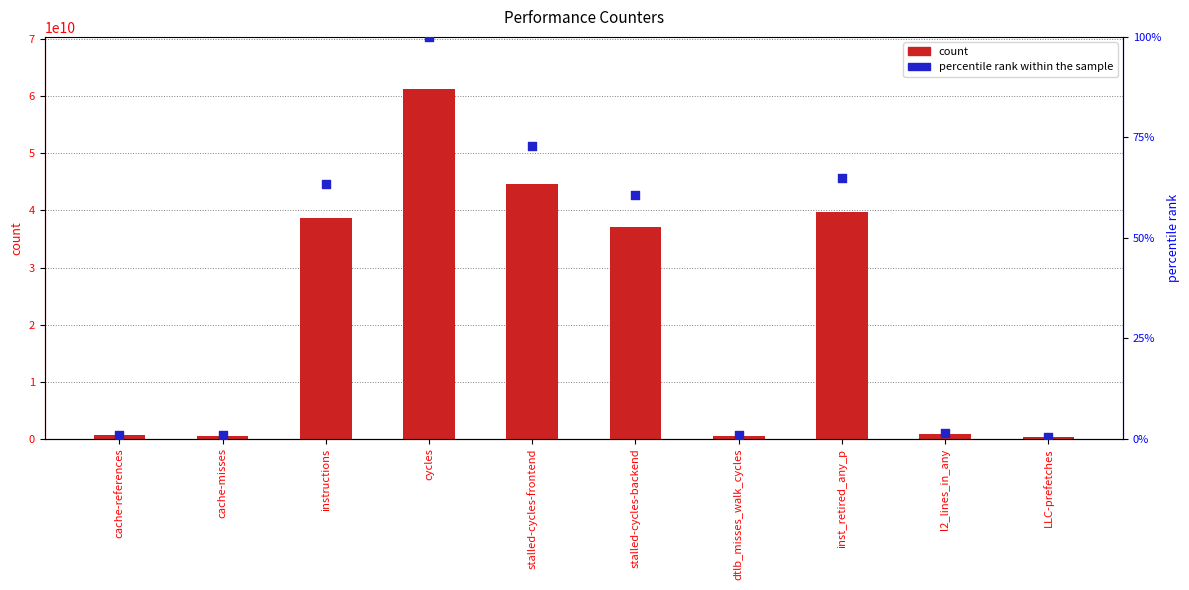

At how many categories does at least one series exceed 40235361892?

2